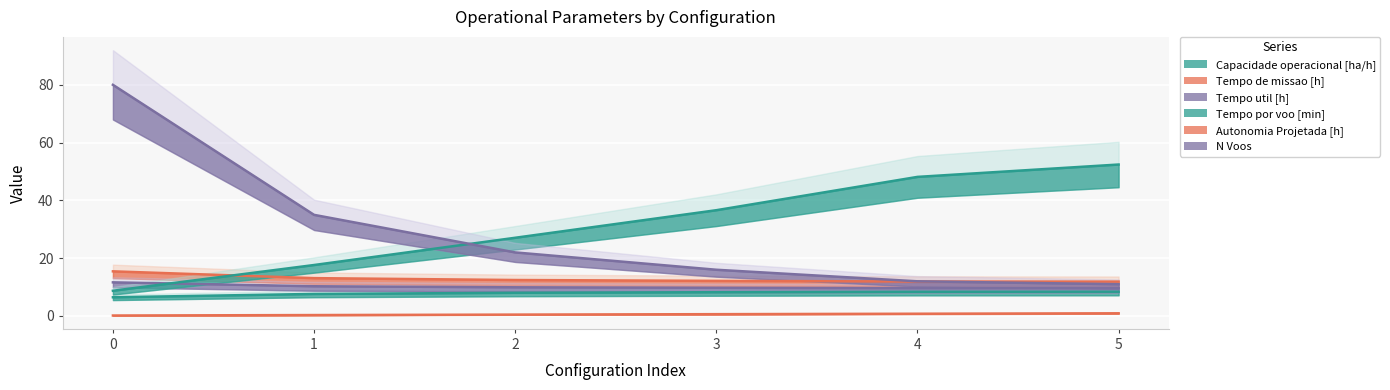

Rank the categories by Autonomia Projetada [h] value from lowest to highest.

0, 1, 2, 3, 4, 5